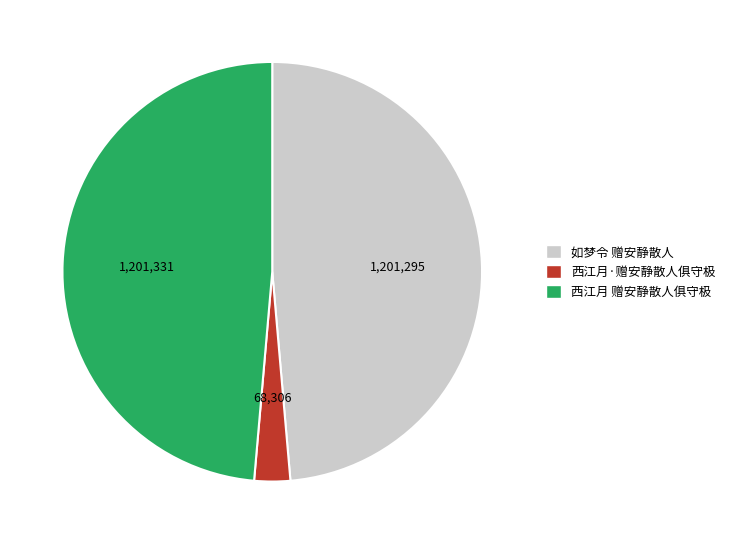

Do 西江月·赠安静散人俱守极 and 西江月 赠安静散人俱守极 together represent more than half of the pie?

Yes